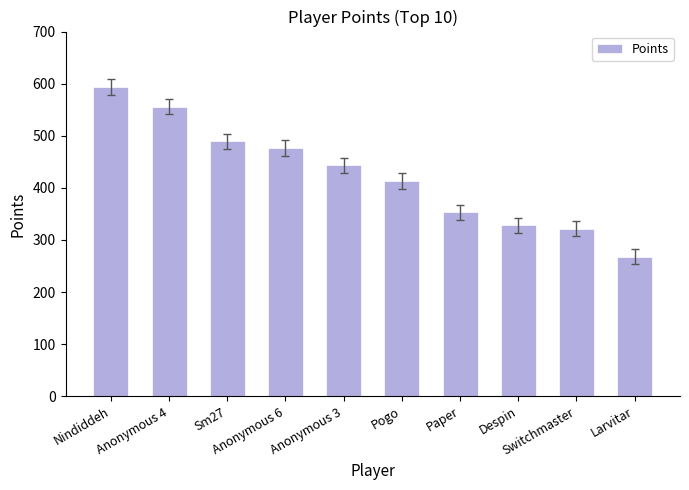

Reading left to right, what are all the values shown in this chart?

Nindiddeh=593	Anonymous 4=556	Sm27=489	Anonymous 6=476	Anonymous 3=443	Pogo=413	Paper=353	Despin=328	Switchmaster=322	Larvitar=268